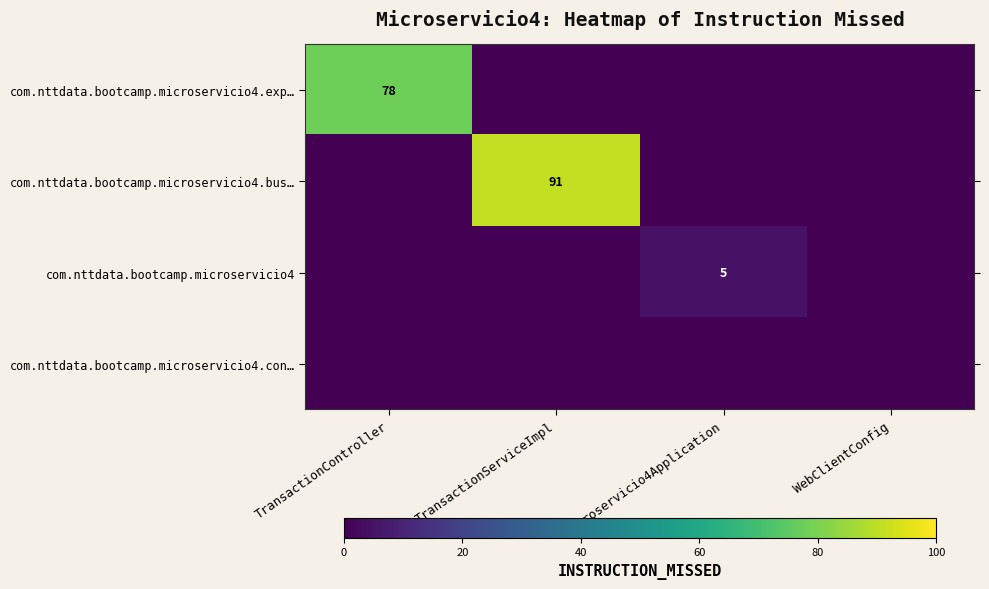

What is the total value across all series at TransactionServiceImpl?

91